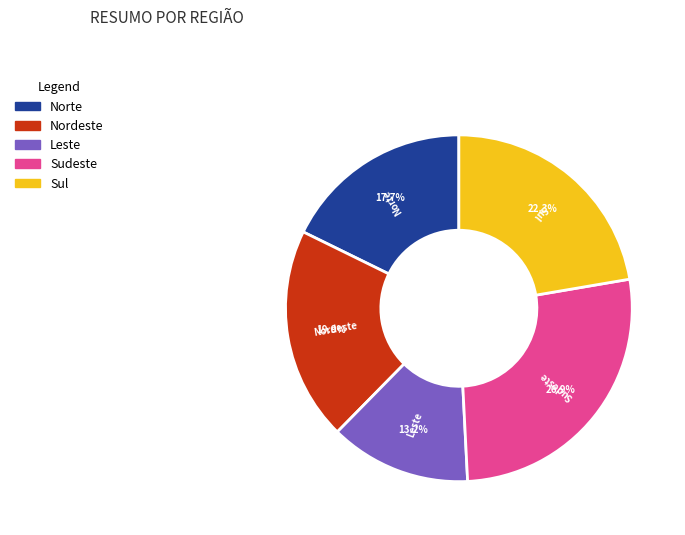

To the nearest percent, what portion does Nordeste represent?

20%